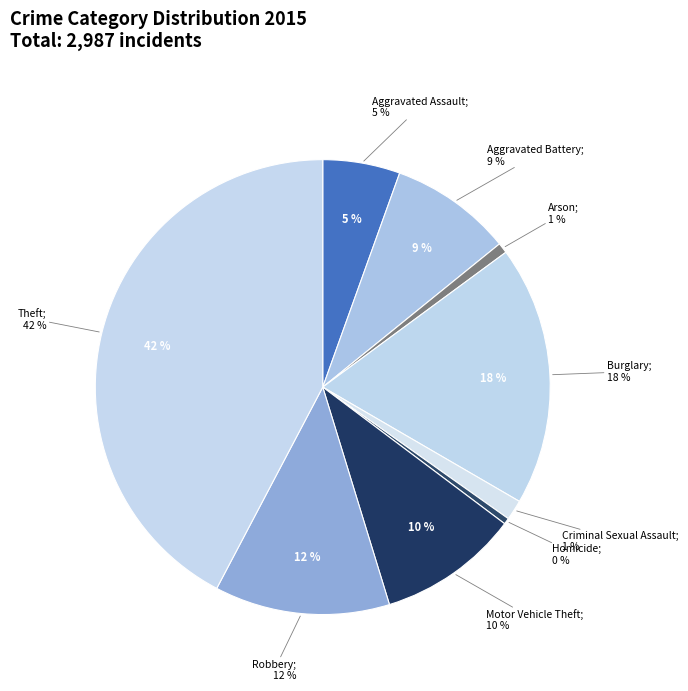

To the nearest percent, what is the average slice percentage?

11%